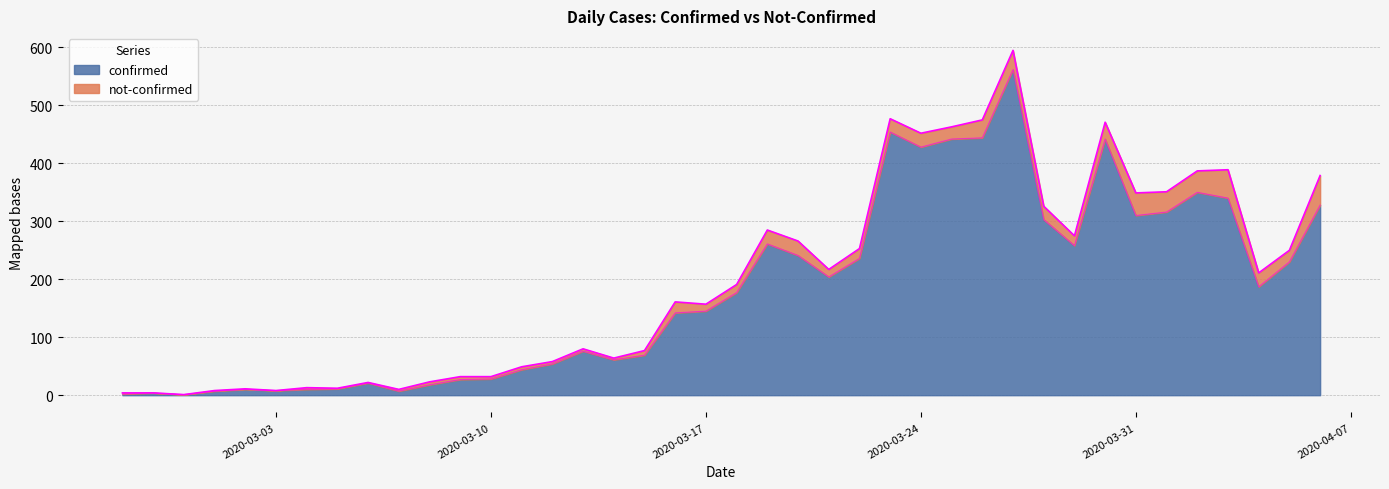

True or false: the data shows 139 at 2020-03-21.

False